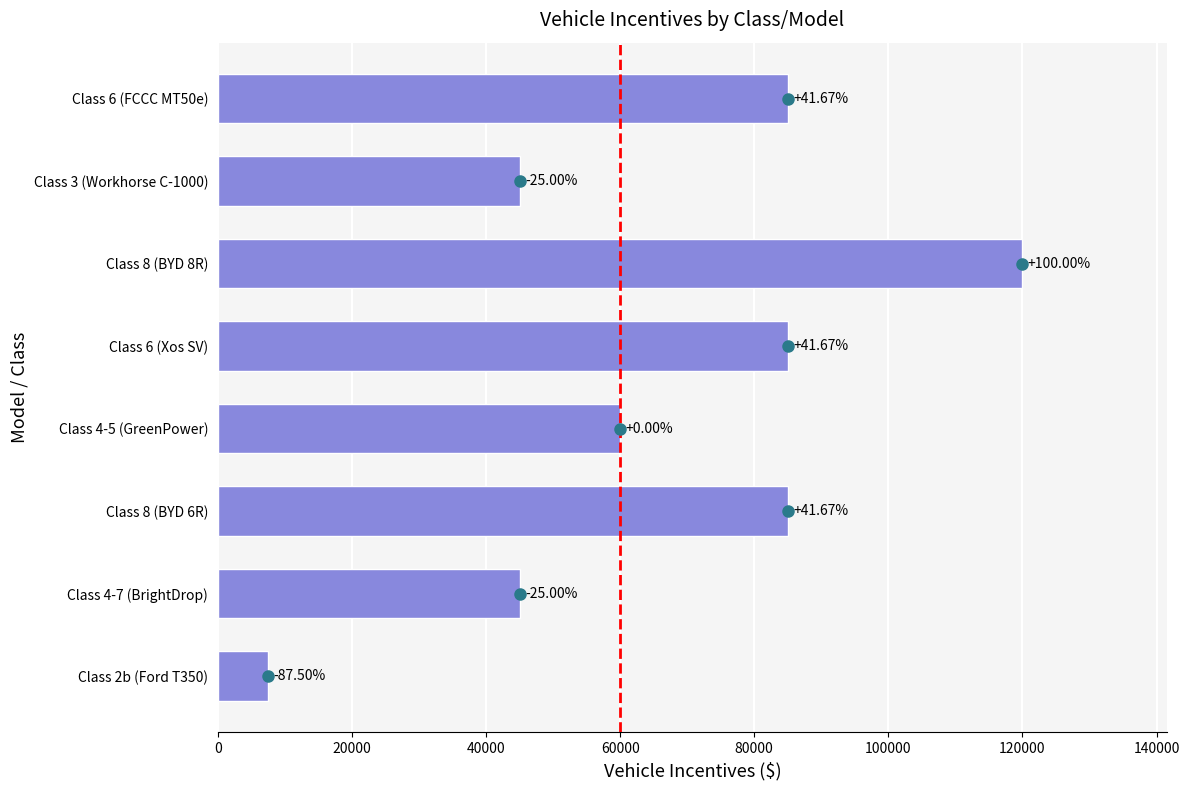

How many bars are there in total?

8